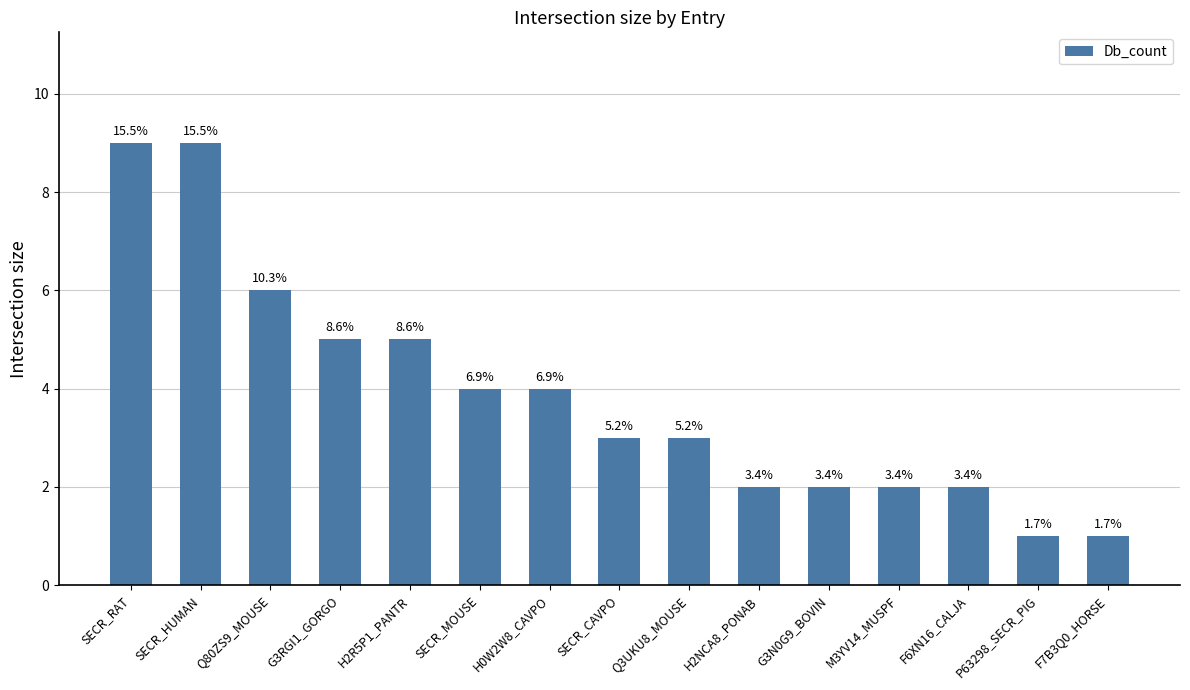

How many bars are there in total?

15